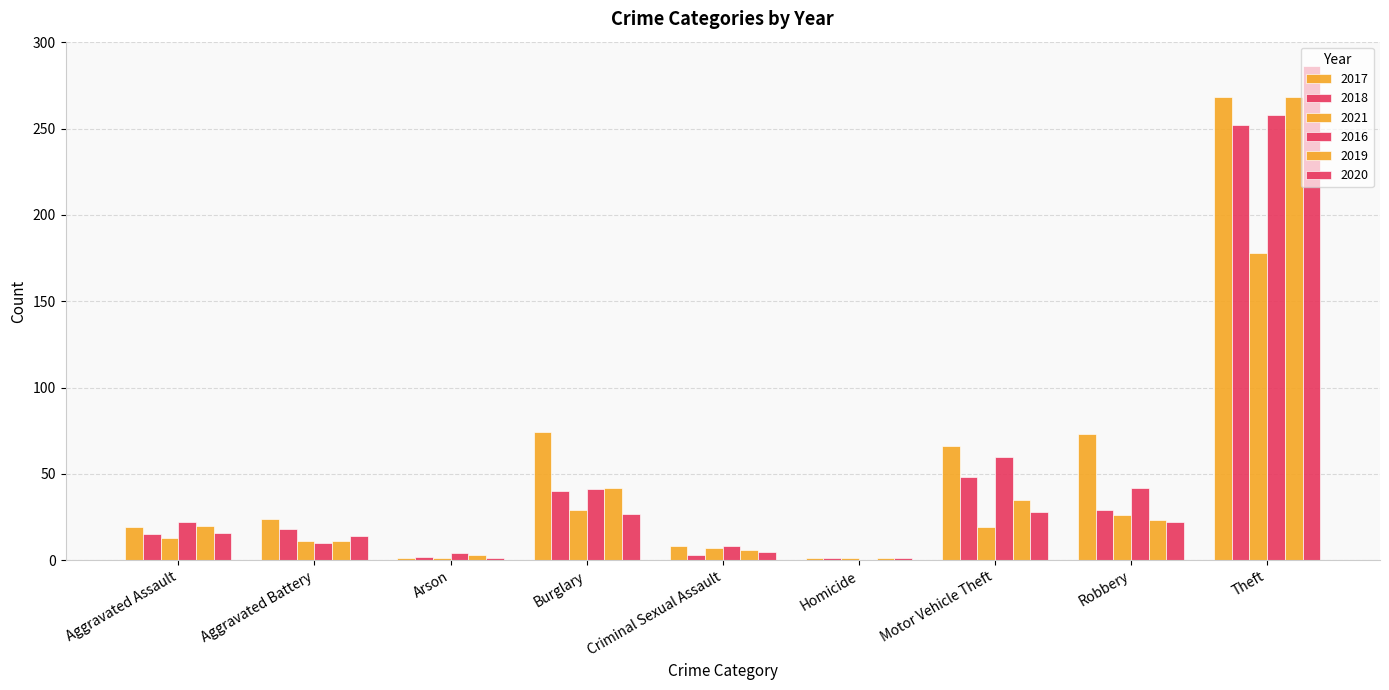

Between Aggravated Battery and Homicide, which series saw the biggest shift?

2017